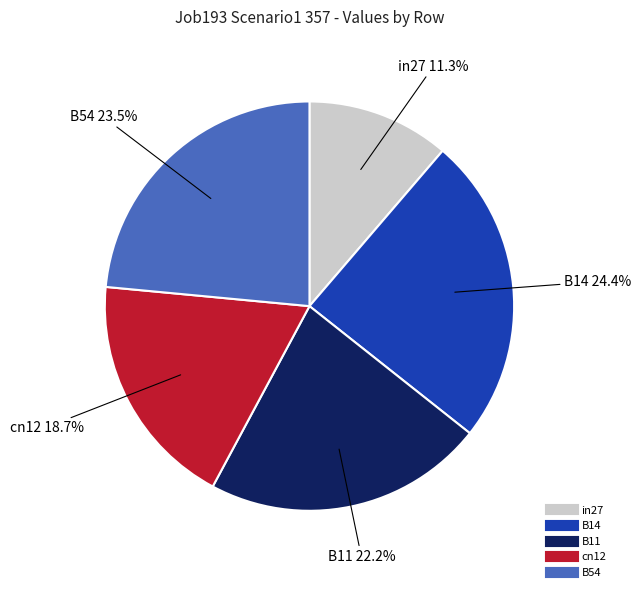

How many slices are in this pie chart?

5